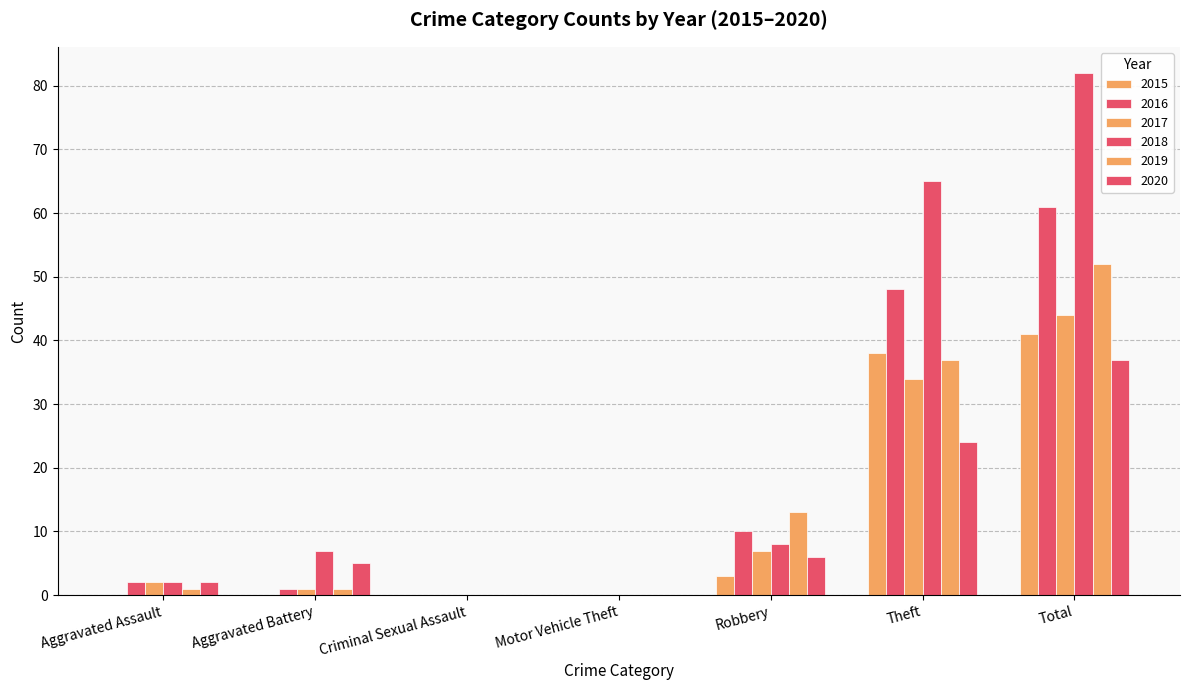

Are the bars horizontal?

No